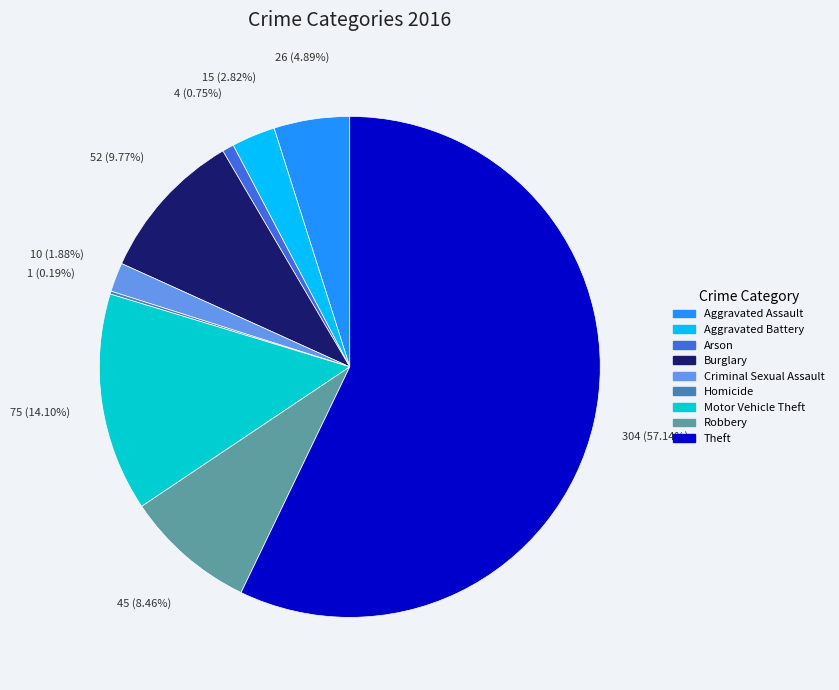

Which category has the biggest portion of the pie?

Theft